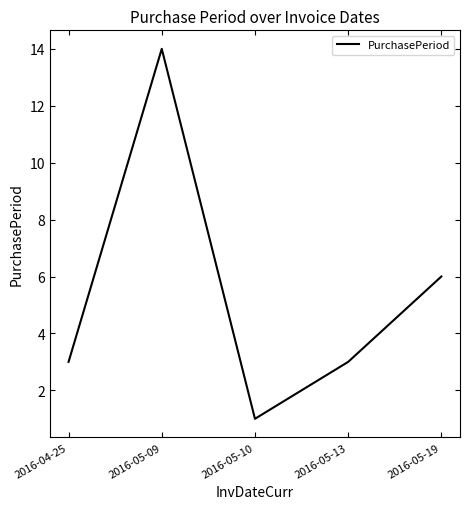

Which label corresponds to the largest value in the chart?

2016-05-09